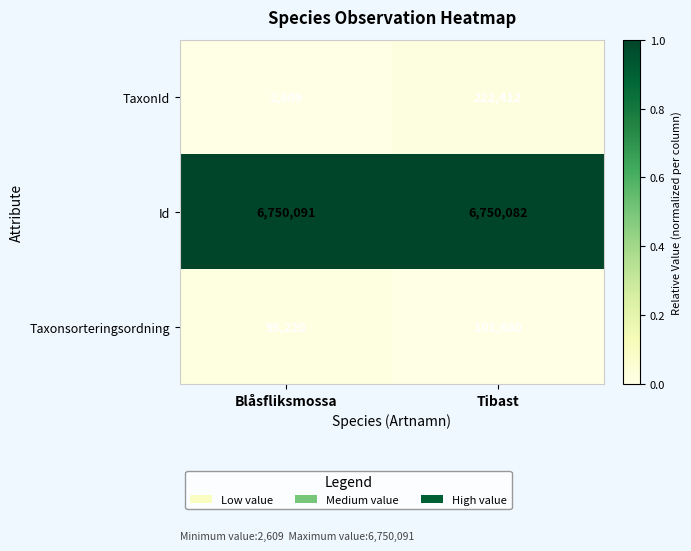

List the series in order of their peak value, lowest first.

Taxonsorteringsordning, TaxonId, Id